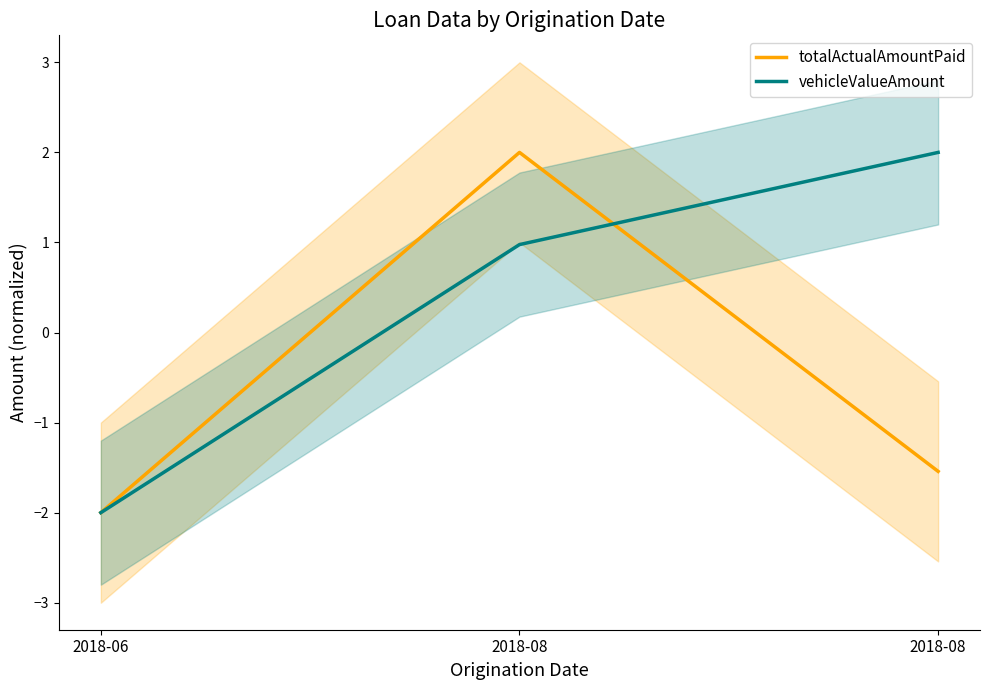

How many data points in vehicleValueAmount are above 0?

2